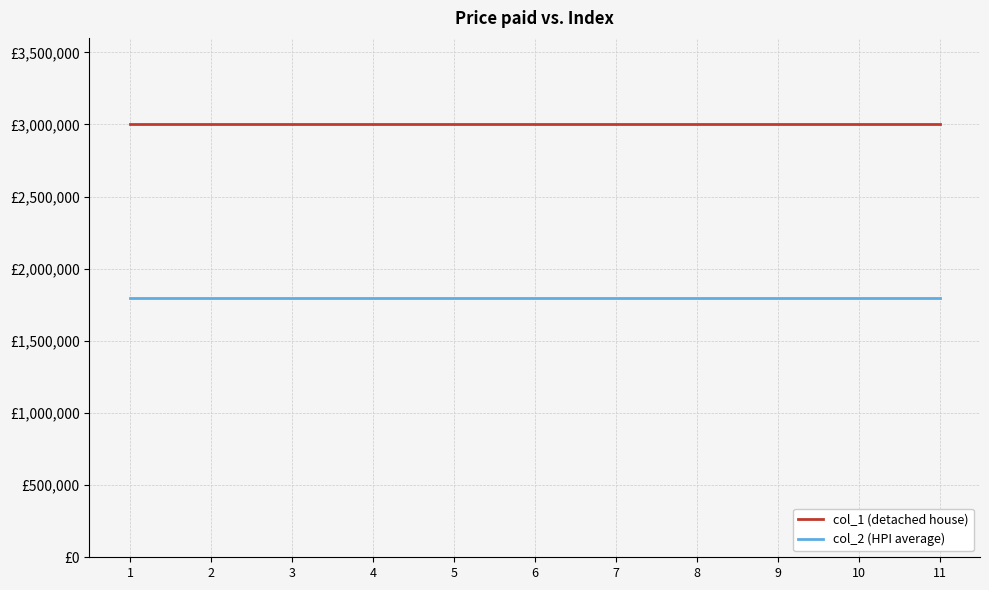

What are all the series names shown in the legend?

col_1 (detached house), col_2 (HPI average)